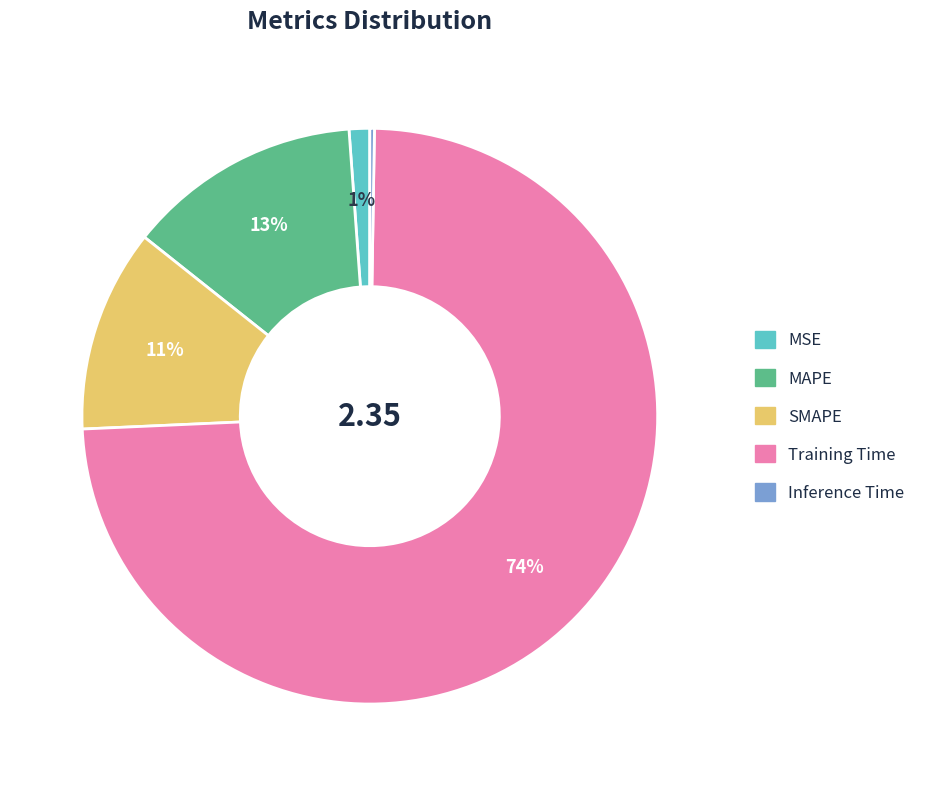

Combined, do MSE and SMAPE account for over 50%?

No